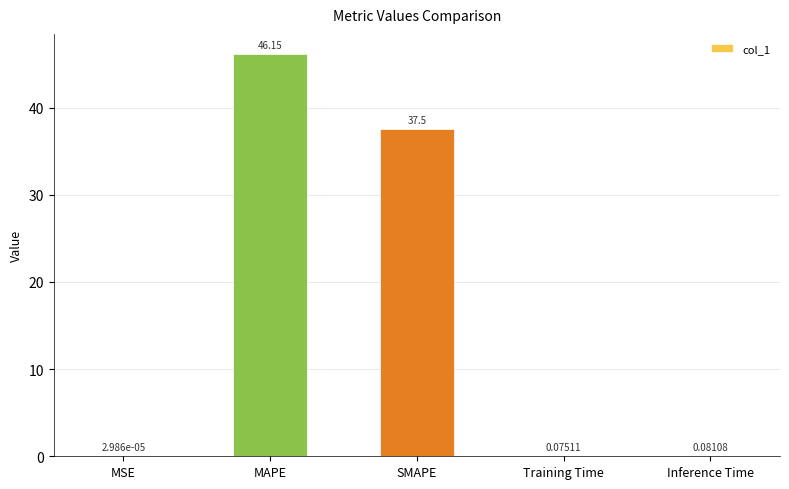

What is the sum of the values at MAPE and SMAPE?

83.7